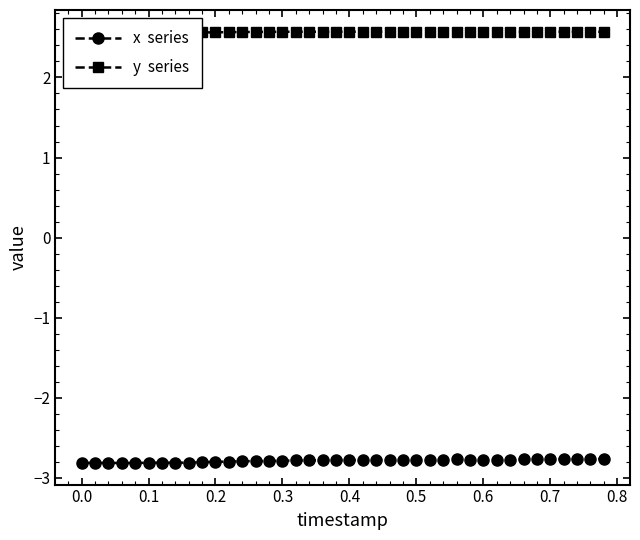

Which series has the widest spread of values?

x  series